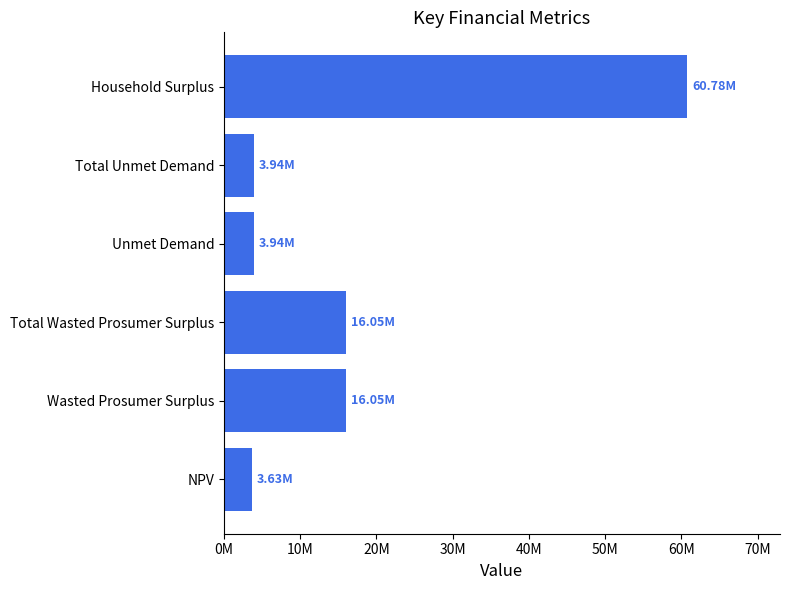

Does the chart contain any negative values?

No